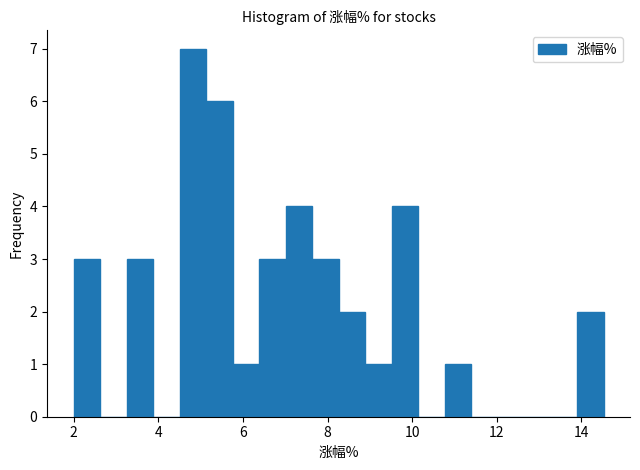

Around what value on the x-axis is the tallest bar? Give the approximate position of its centre, as read against the axis.

4.8